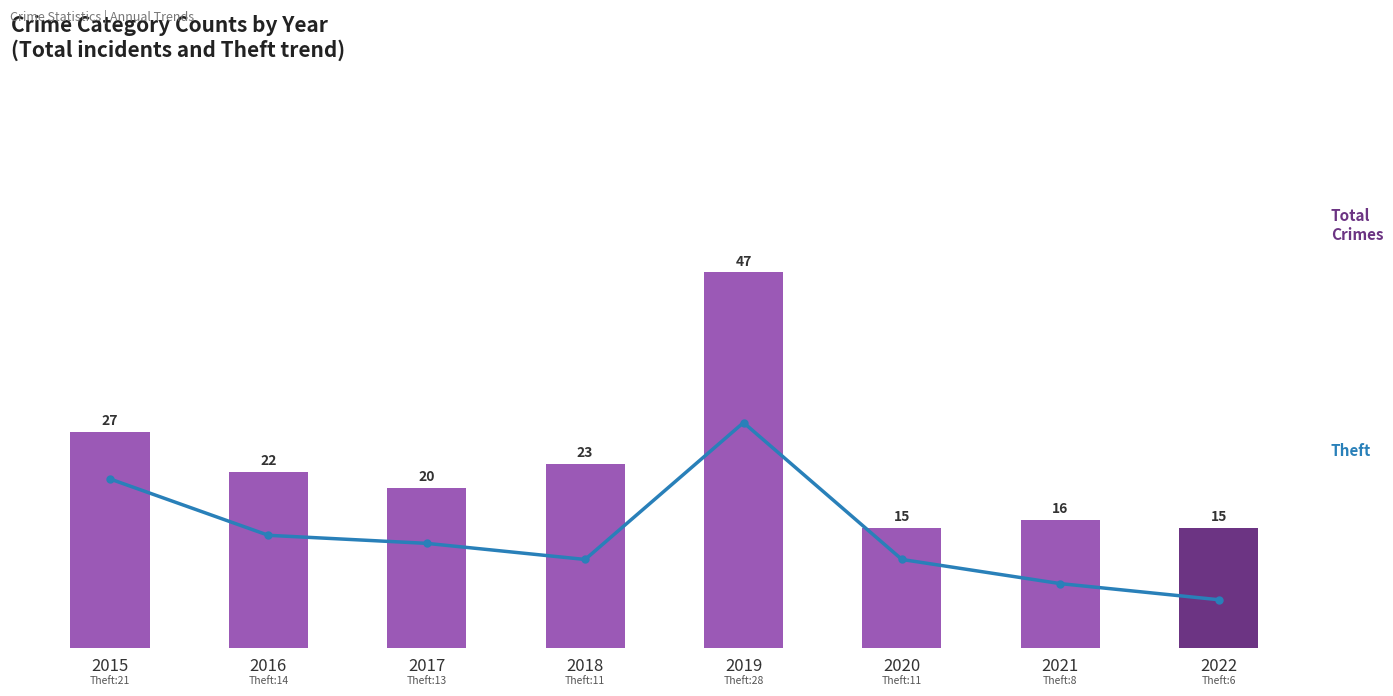

Does the chart contain any negative values?

No